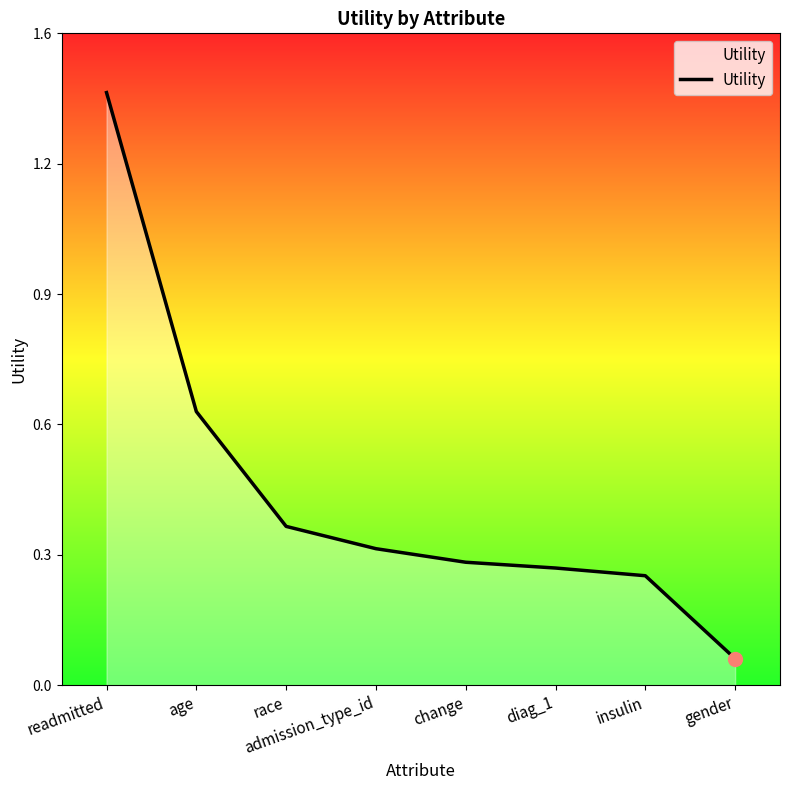

Which category has the highest value across all series?

readmitted